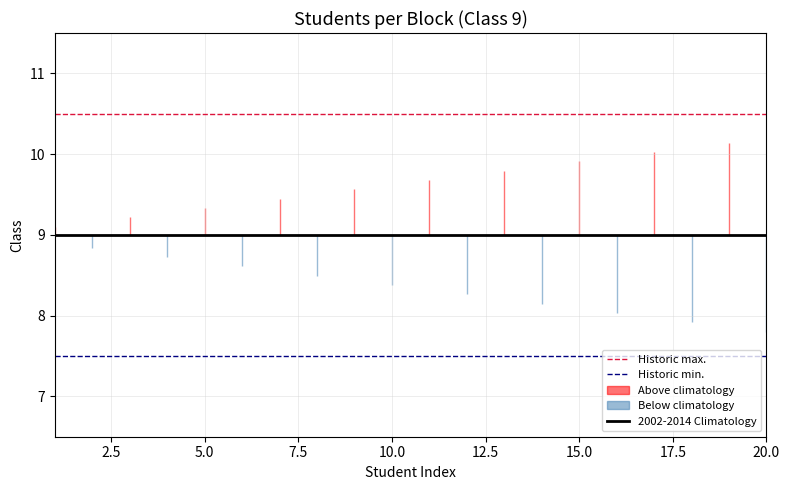

What is the highest value of the 2002-2014 Climatology series?

9.0